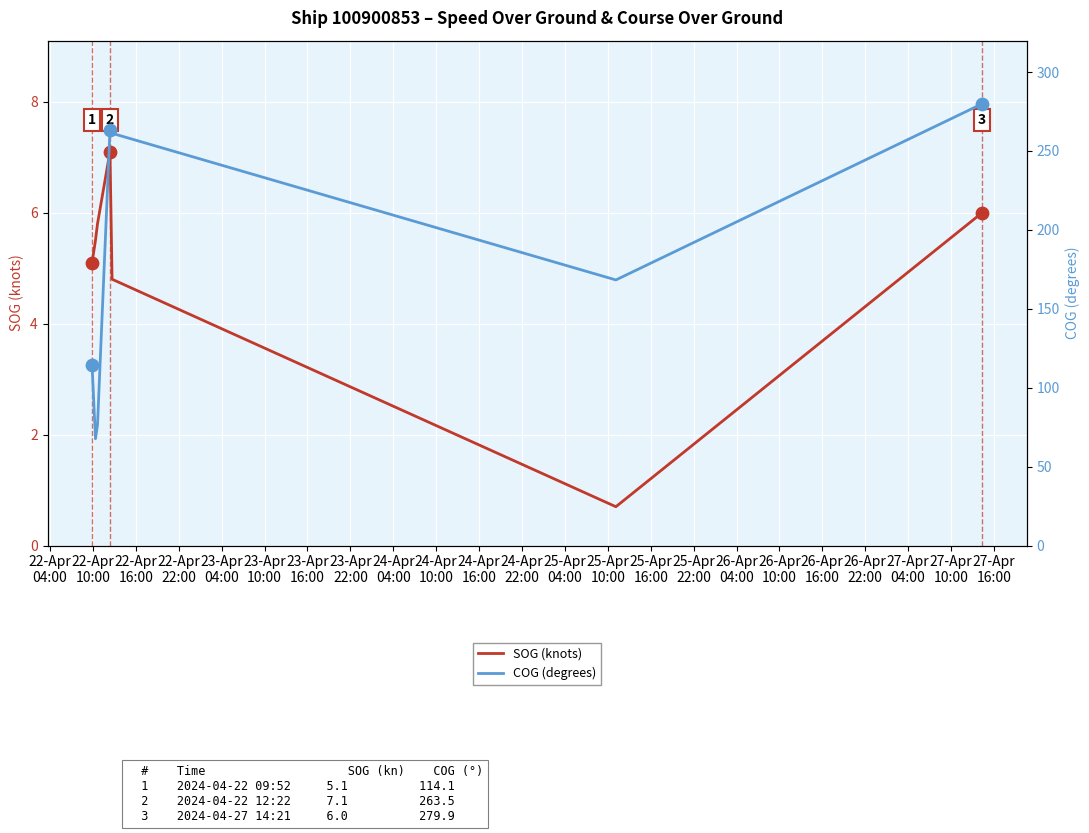

What is the lowest value of the SOG (knots) series?

0.7